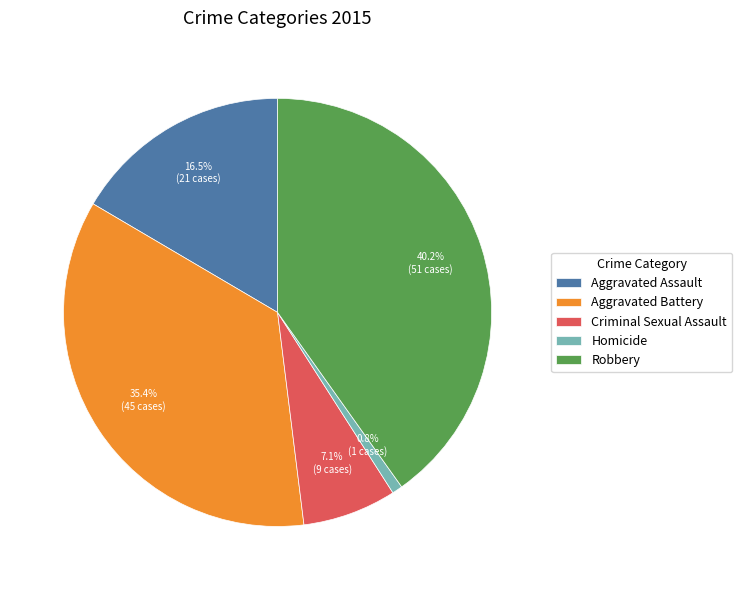

True or false: Homicide accounts for 1% of the total.

True